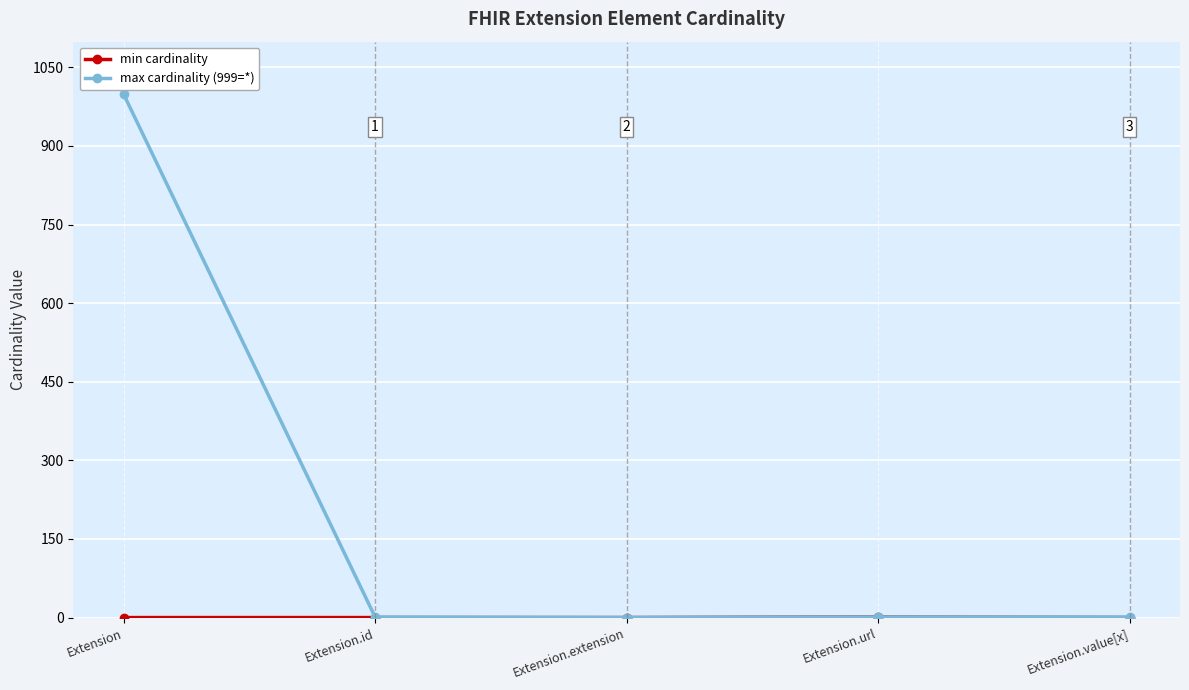

Which series has the largest range (max minus min)?

max cardinality (999=*)